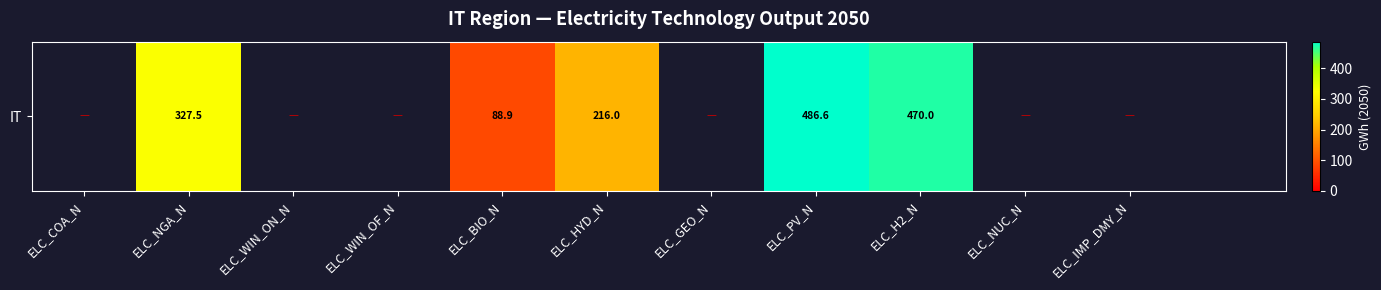

How many values exceed 0?

5